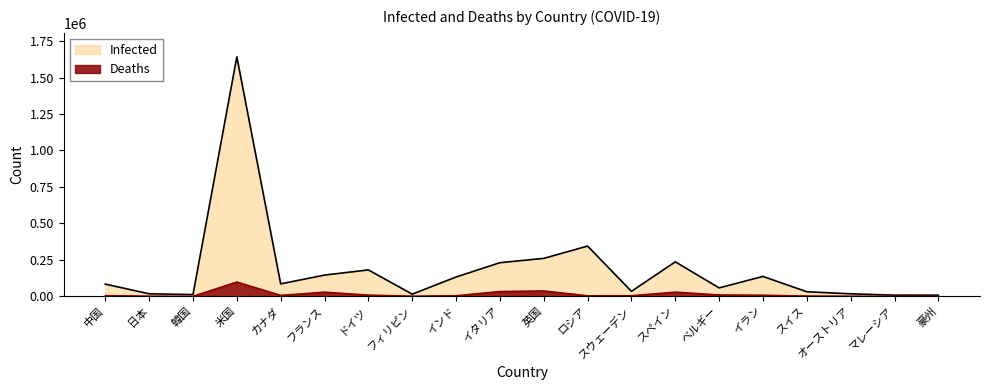

True or false: Infected has a value of 9844 at 豪州.

False